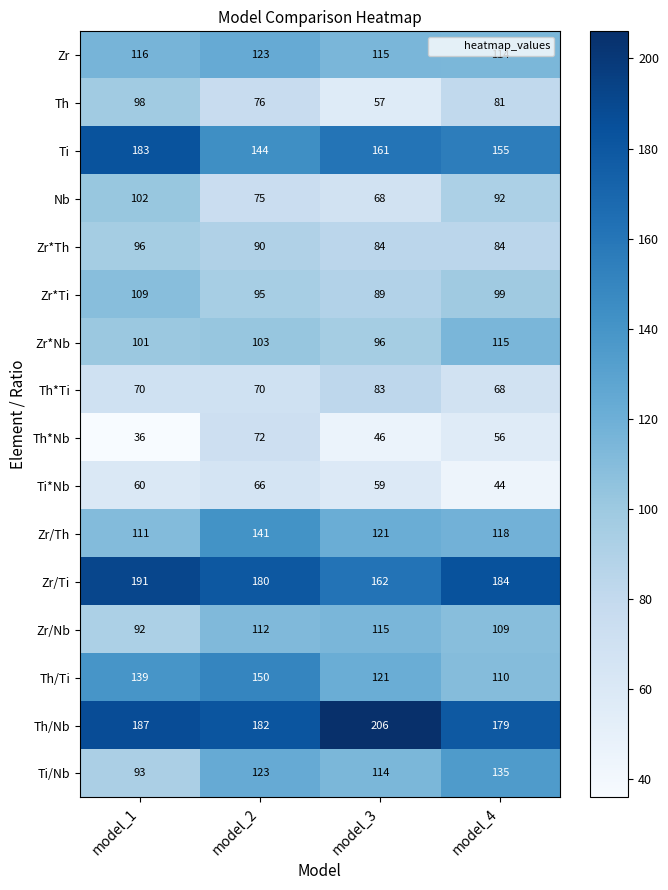

Between model_1 and model_3, which series saw the biggest shift?

Th